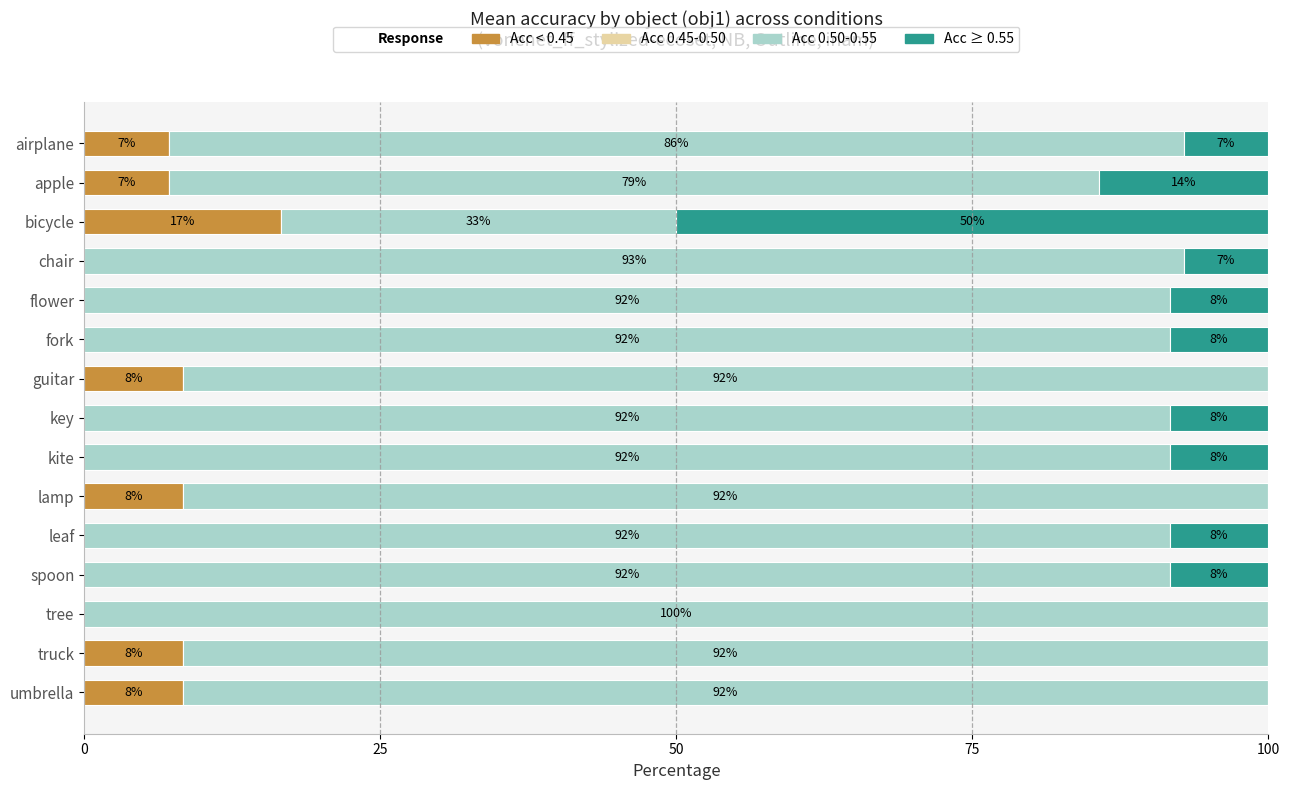

What is the average value of the Acc < 0.45 series?

4.3